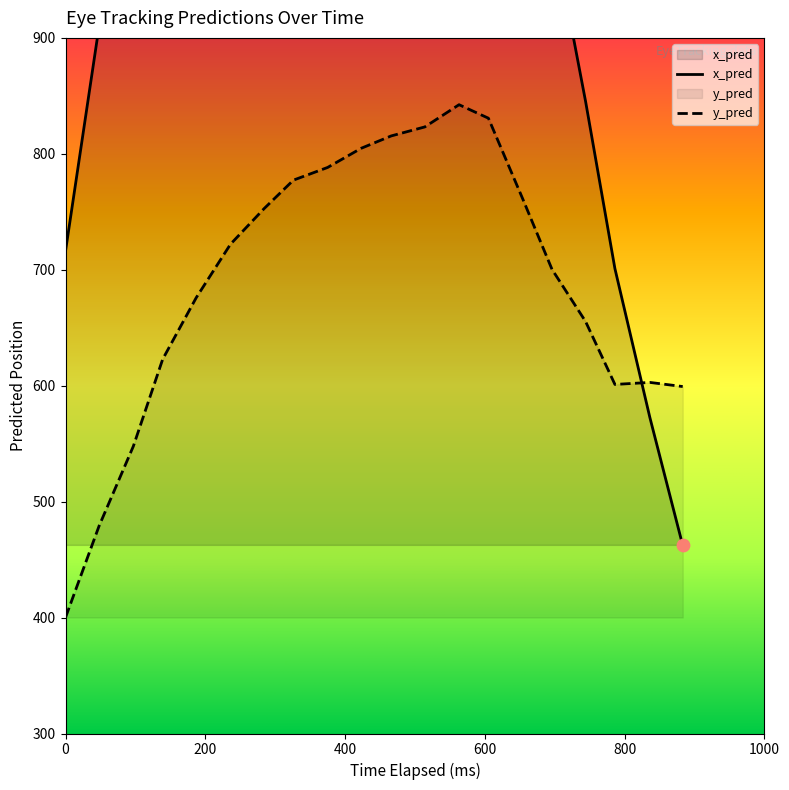

Which series has the largest Y range (max minus min)?

x_pred